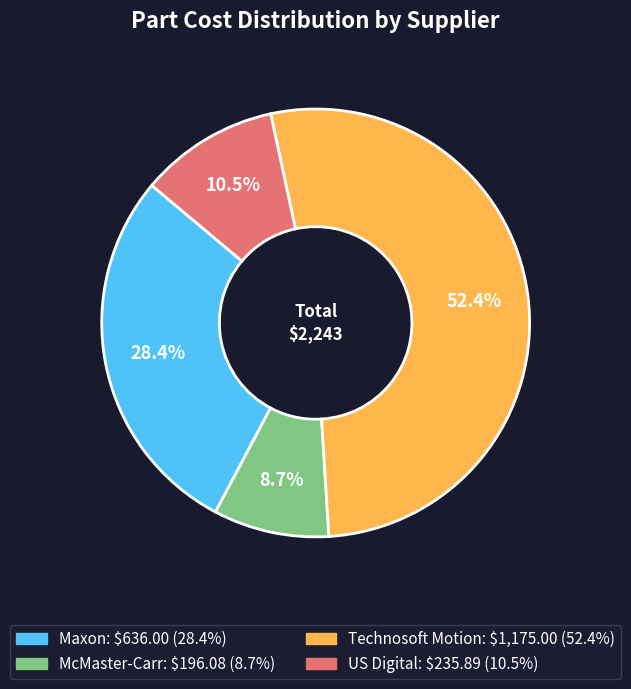

Is there any slice that represents more than half of the pie?

Yes